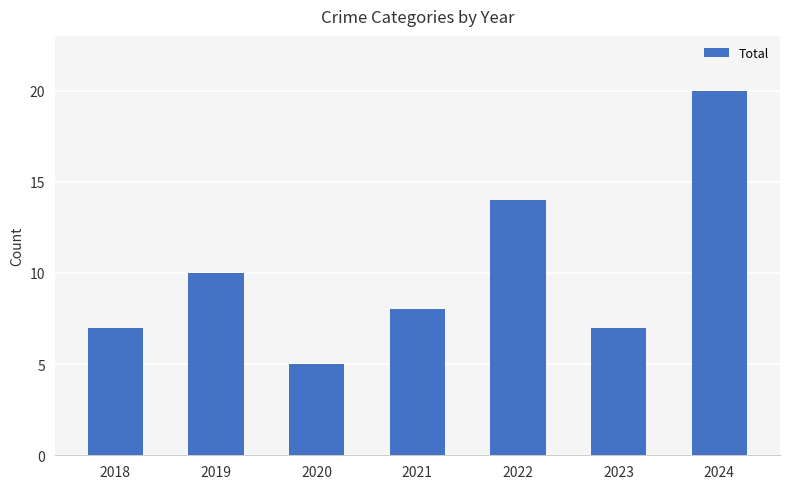

What is the sum of all values?

71